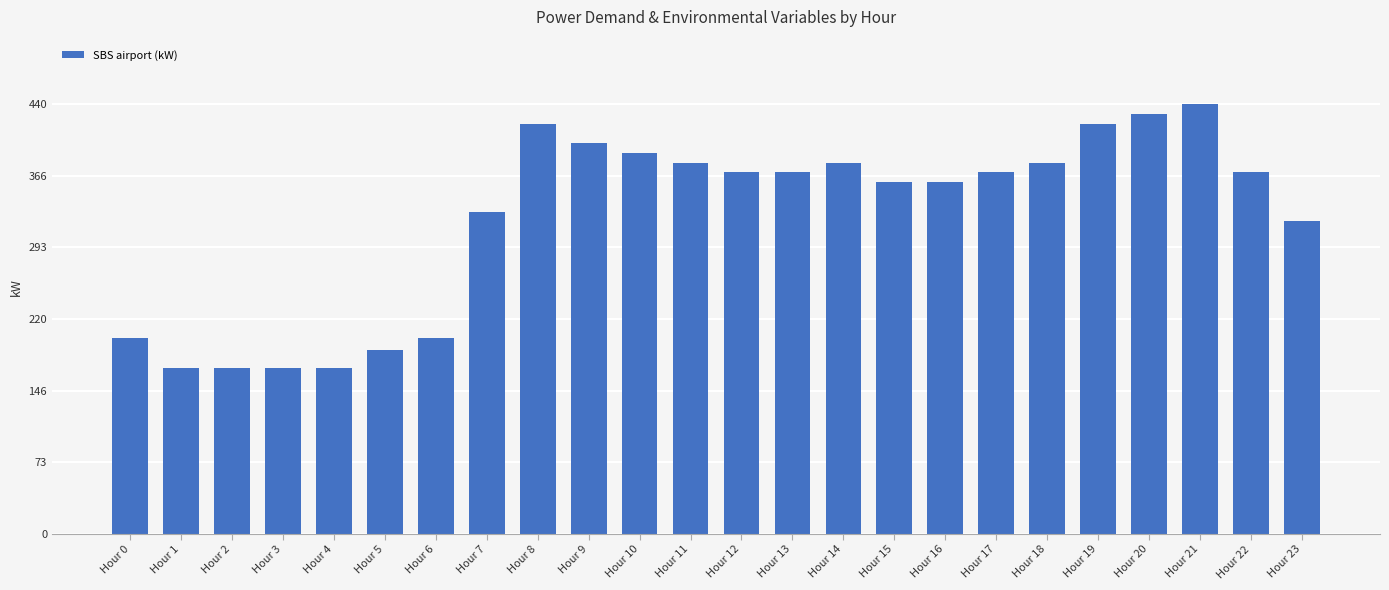

Between Hour 8 and Hour 7, which is larger?

Hour 8